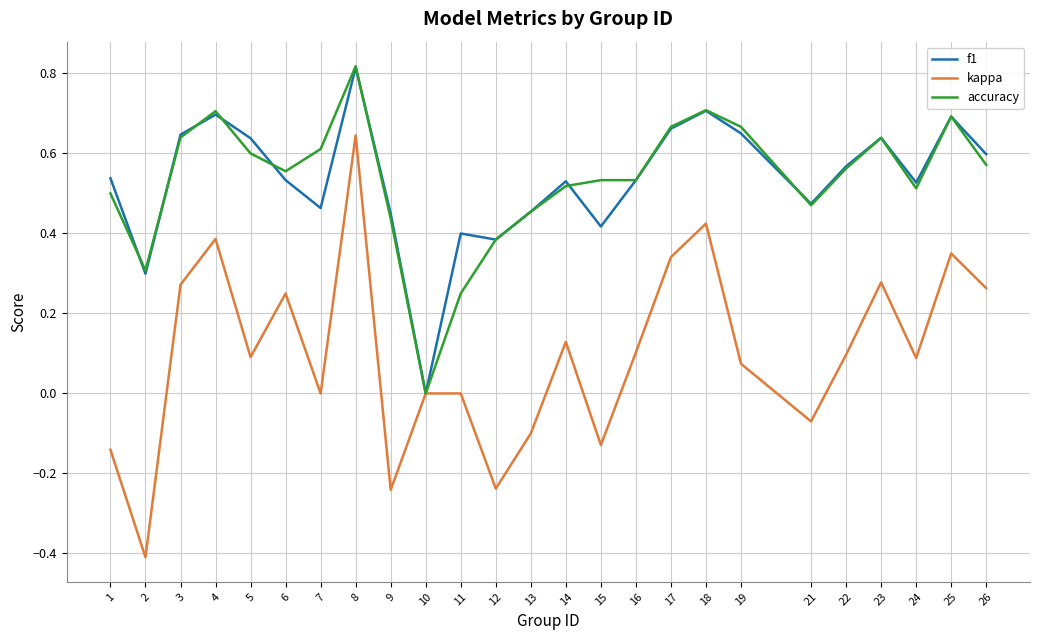

The value of accuracy at 26 is 0.9. True or false?

False